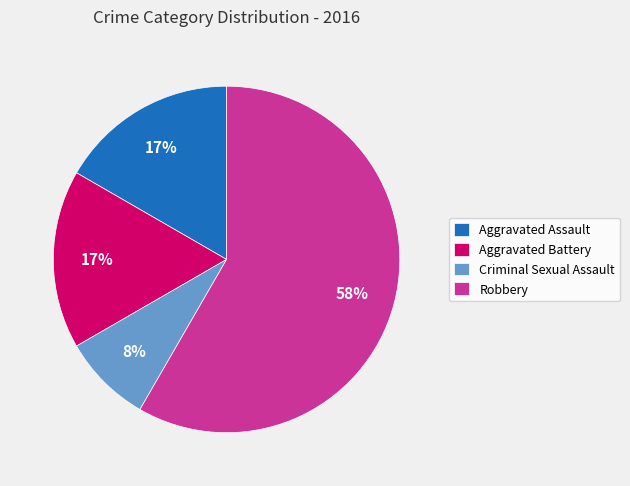

Count the number of slices in the pie.

4